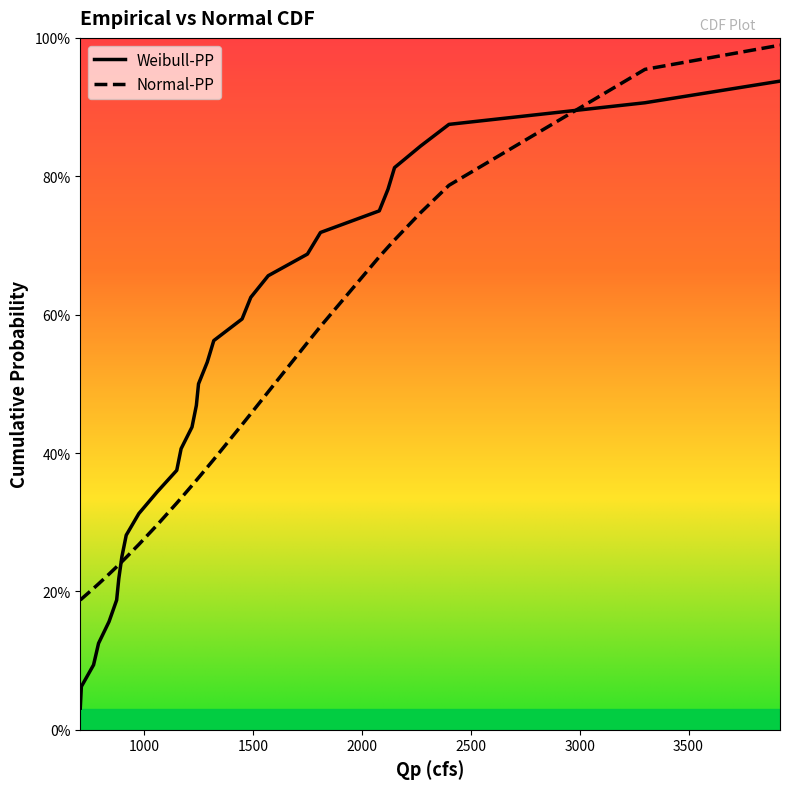

After their last crossing, which series has the higher values: Weibull-PP or Normal-PP?

Normal-PP